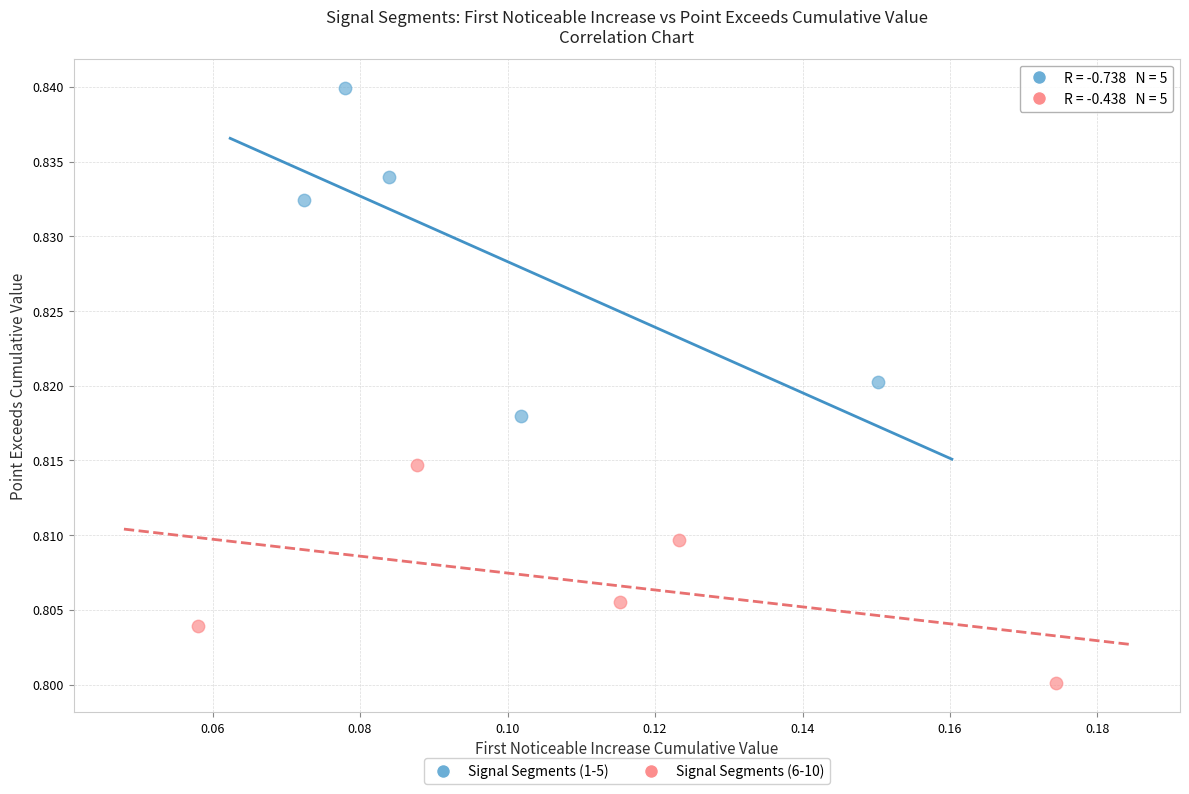

Which series has the widest spread of Y values?

Signal Segments (1-5)